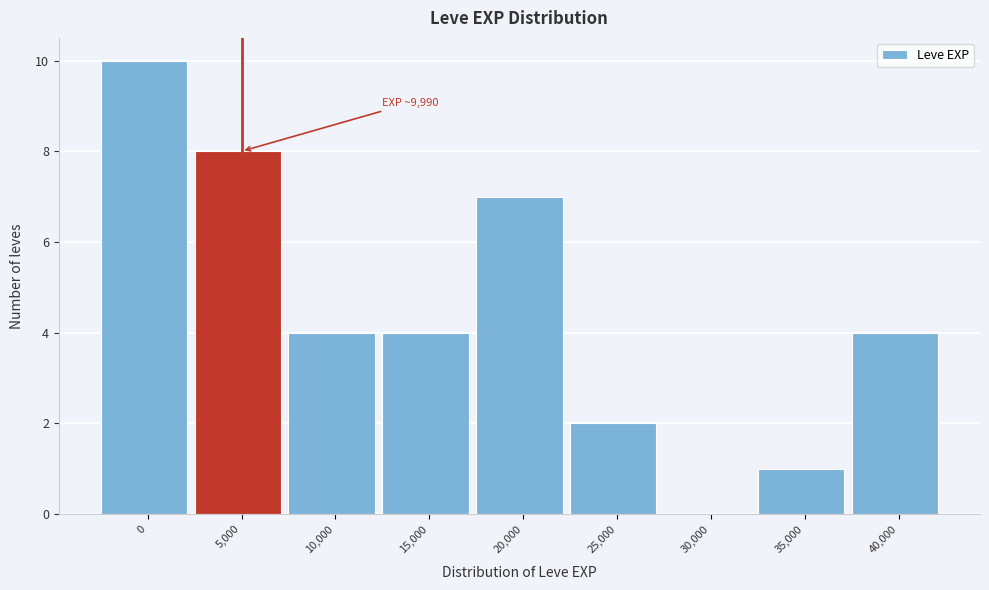

Reading right to left, transcribe all the data shown in this chart.

40,000=4	35,000=1	30,000=0	25,000=2	20,000=7	15,000=4	10,000=4	5,000=8	0=10